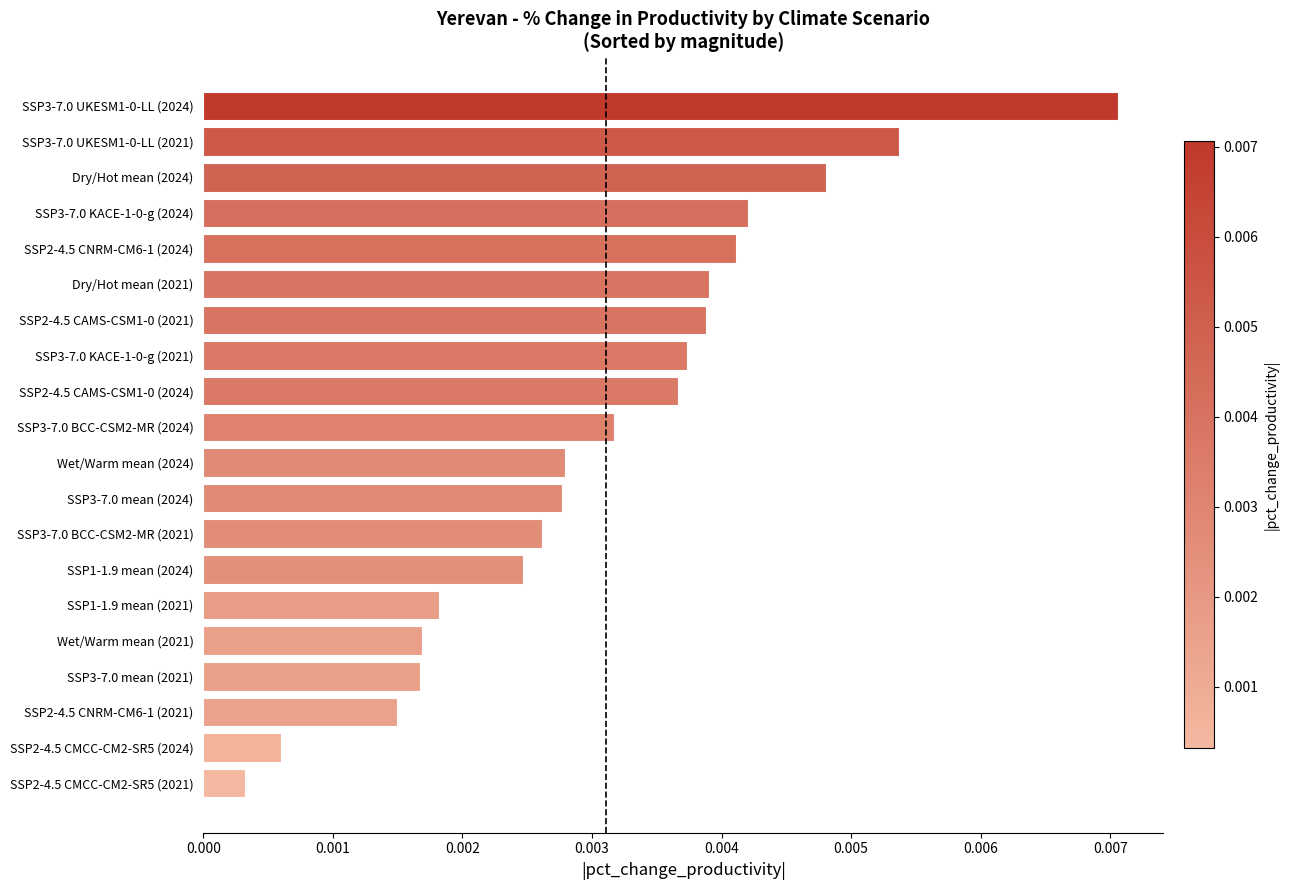

At which category does the chart reach its minimum across all series?

SSP2-4.5 CMCC-CM2-SR5 (2021)